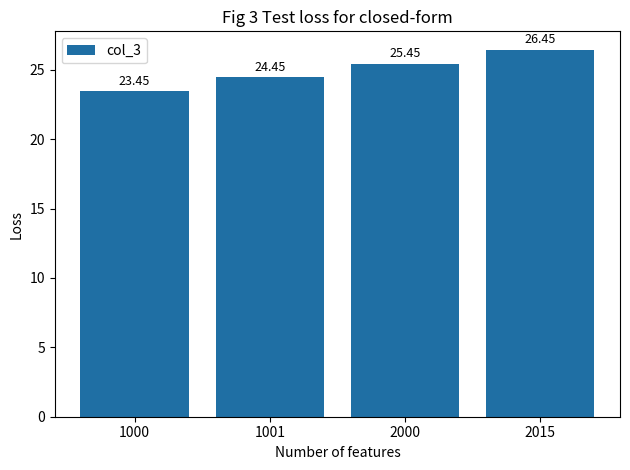

How many distinct data groups are displayed?

1